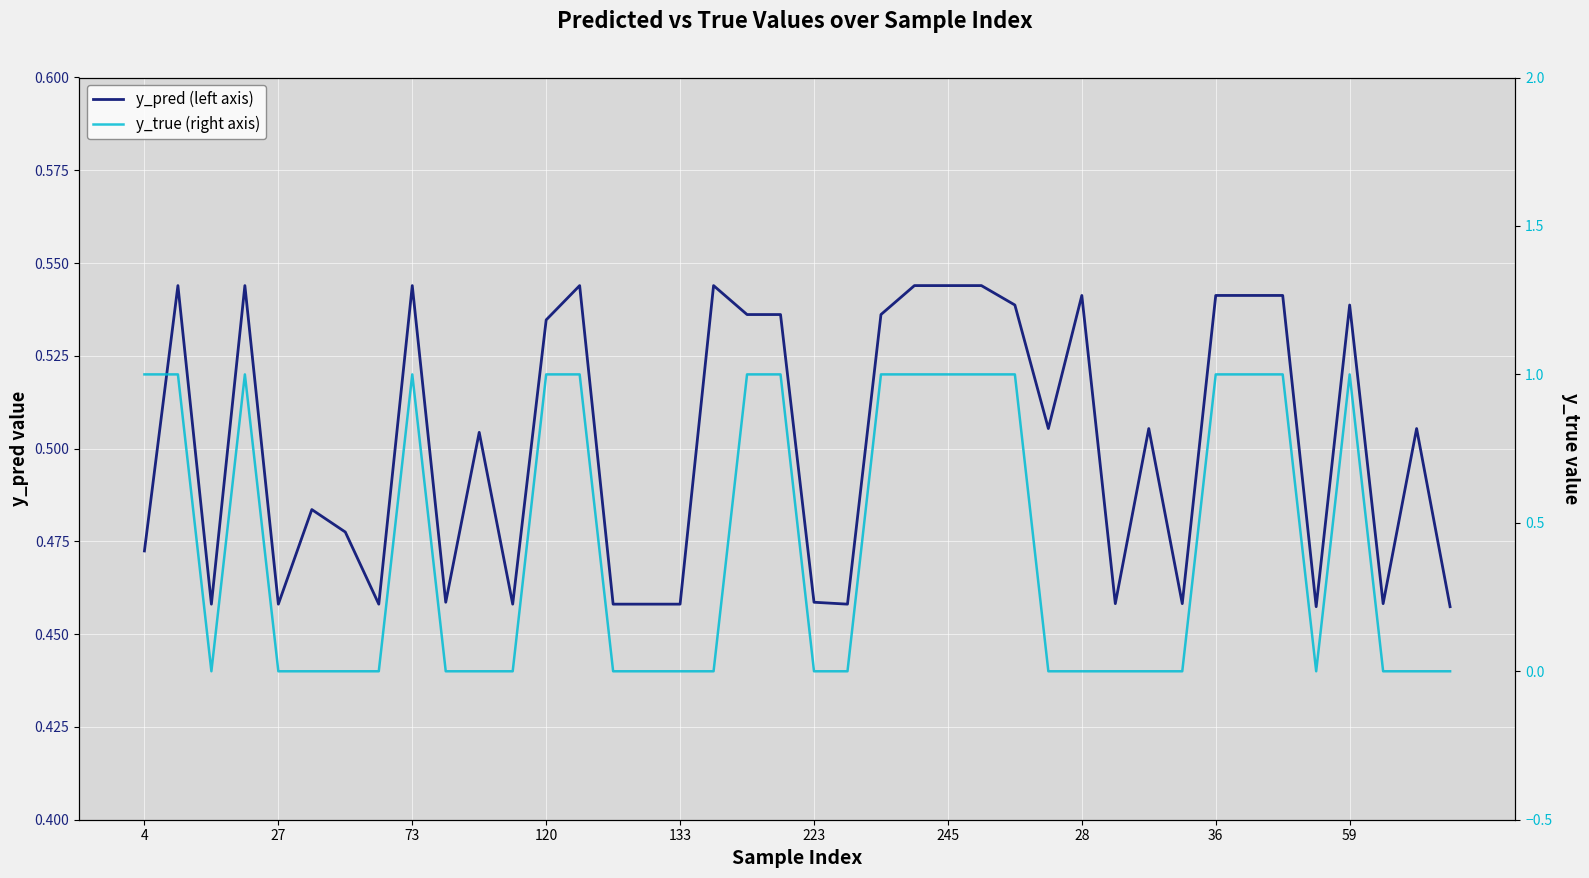

How many positive values does the y_true (right axis) series have?

17